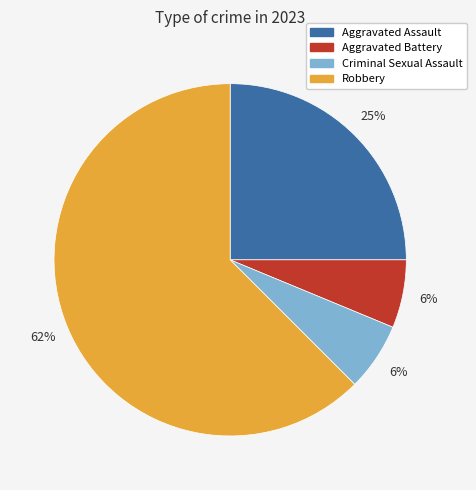

To the nearest percent, what percentage of the pie is Aggravated Battery?

6%